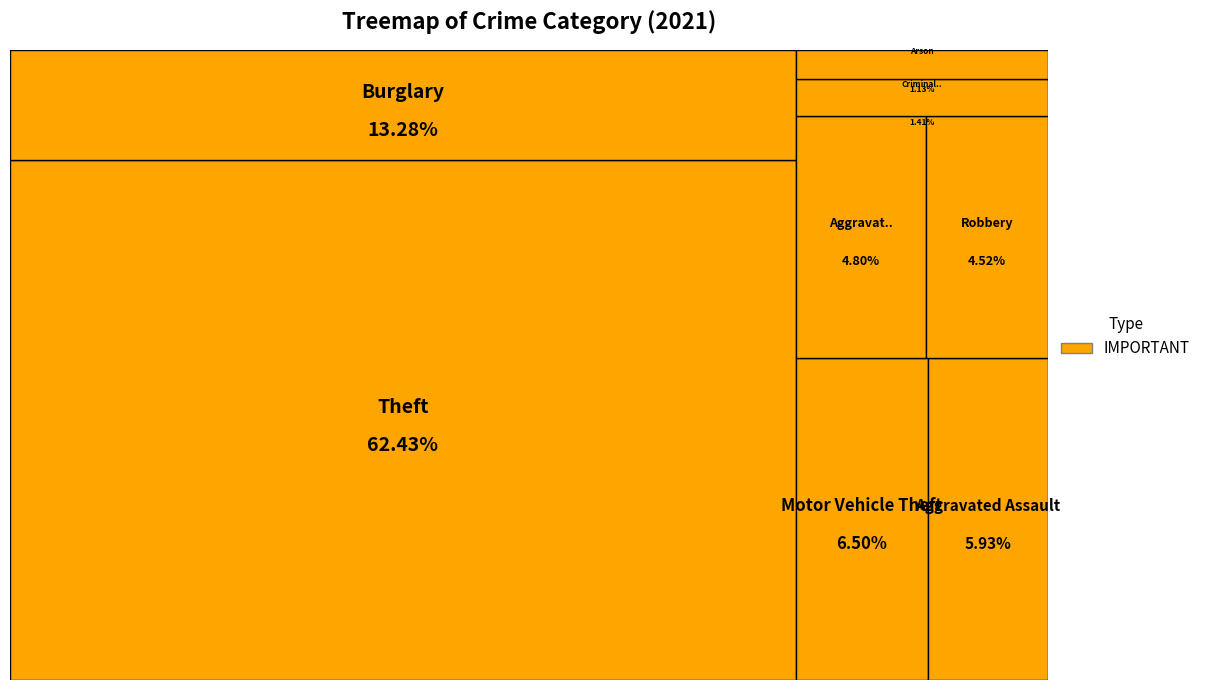

To the nearest percent, what is the combined percentage of Aggravated Battery and Burglary?

18%